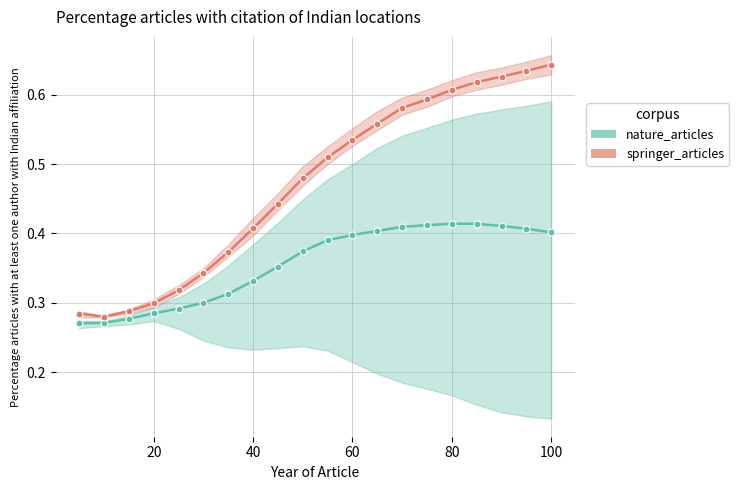

Rank the series at 80 from highest to lowest value.

springer_articles, nature_articles